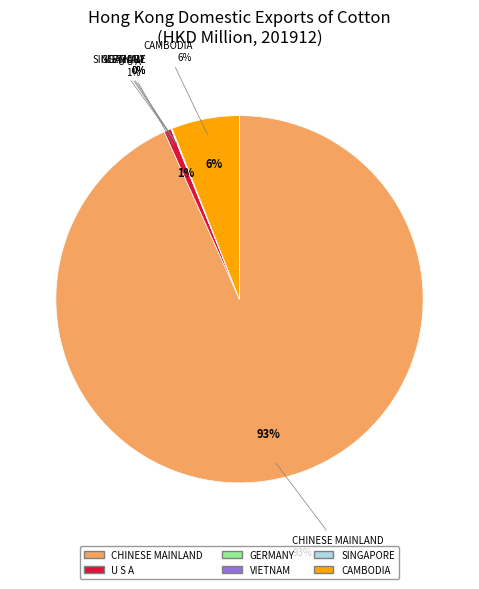

Which has a higher value, CHINESE MAINLAND (MAINLAND CHINA) or GERMANY?

CHINESE MAINLAND (MAINLAND CHINA)